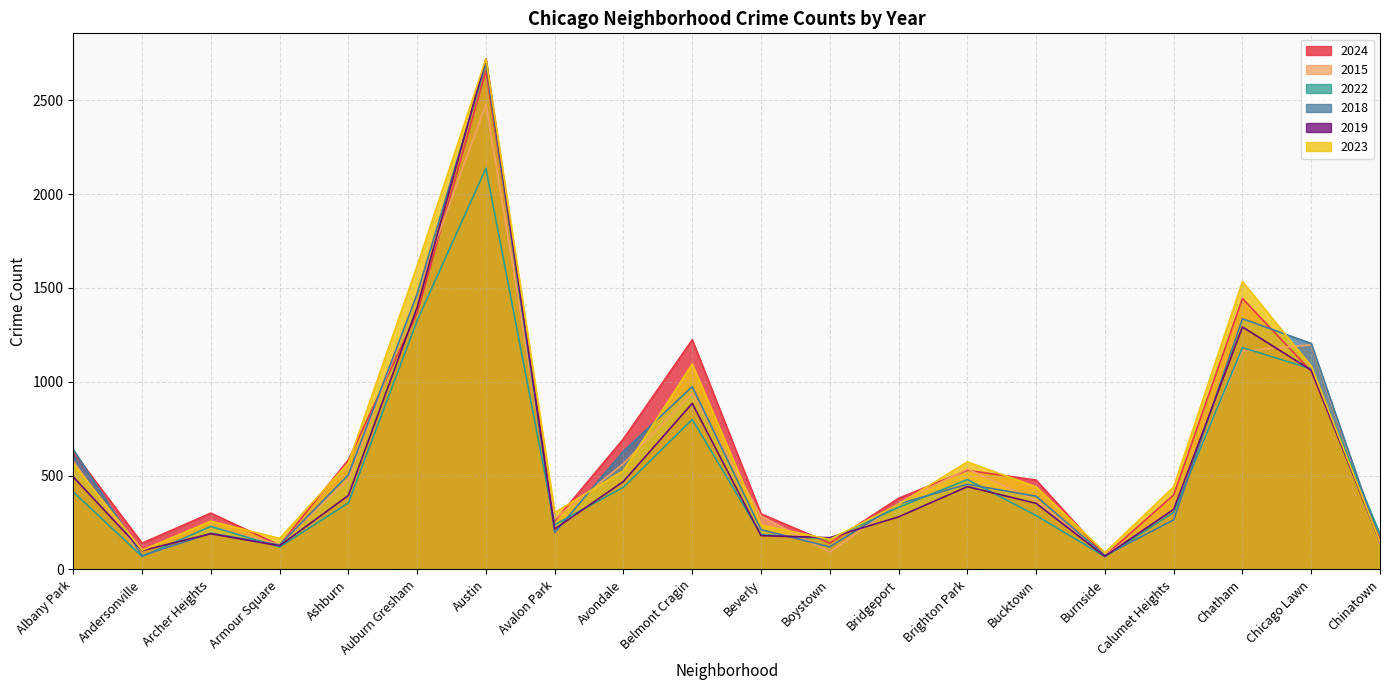

Is it true that 2015 equals 149 at Albany Park?

False